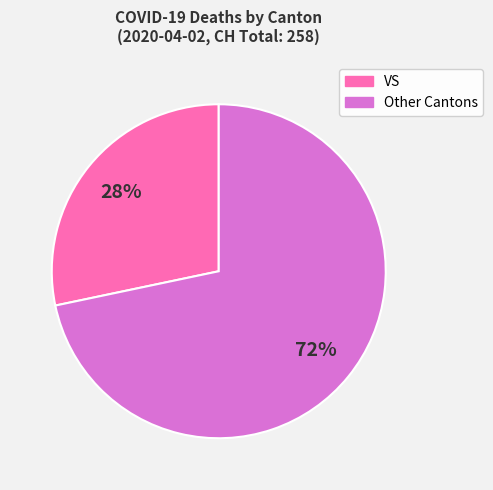

To the nearest percent, what is the average slice percentage?

50%